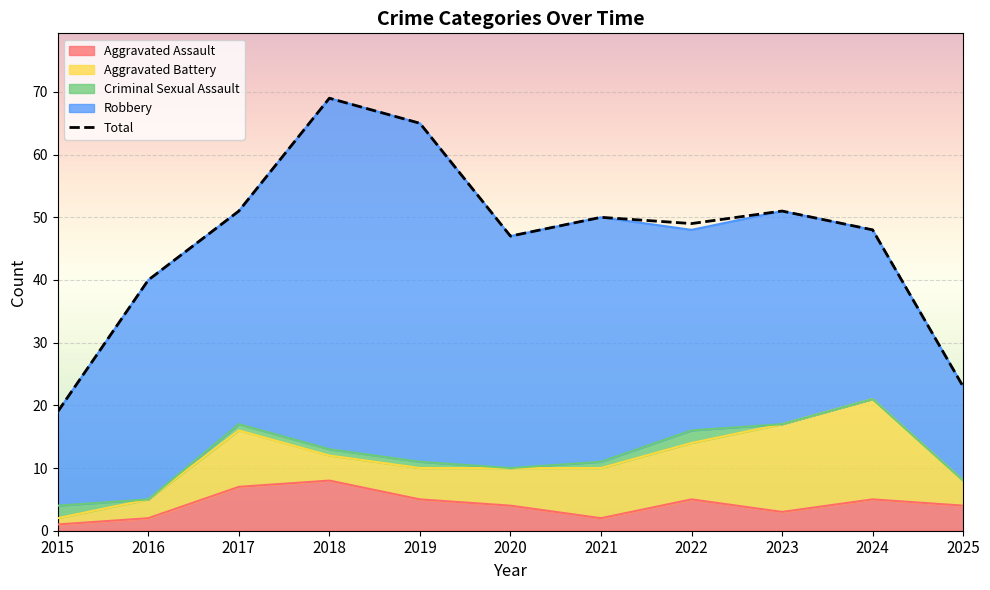

List the labels in order of value, smallest first.

2015, 2025, 2016, 2020, 2024, 2022, 2021, 2017, 2023, 2019, 2018